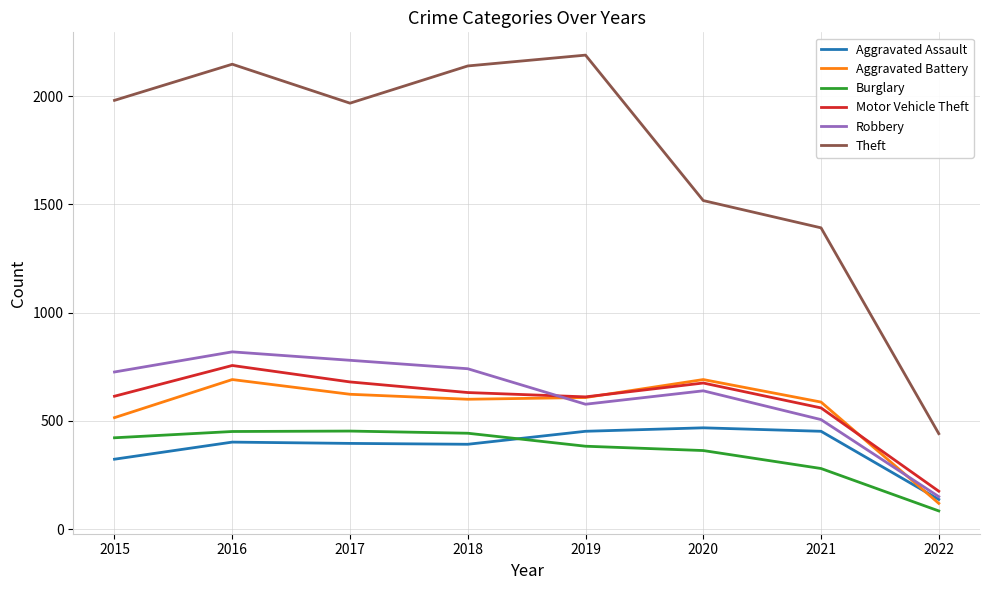

Which label corresponds to the smallest value in the chart?

2022